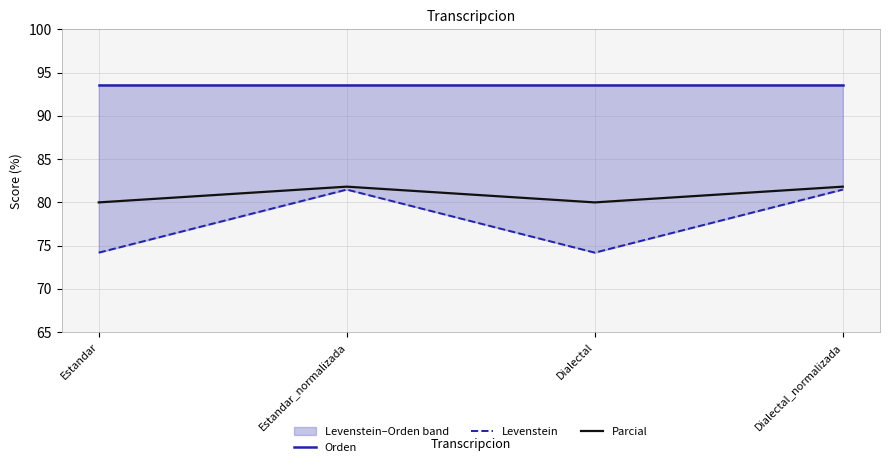

What is the difference between the second highest and second lowest values in the Parcial series?

1.8